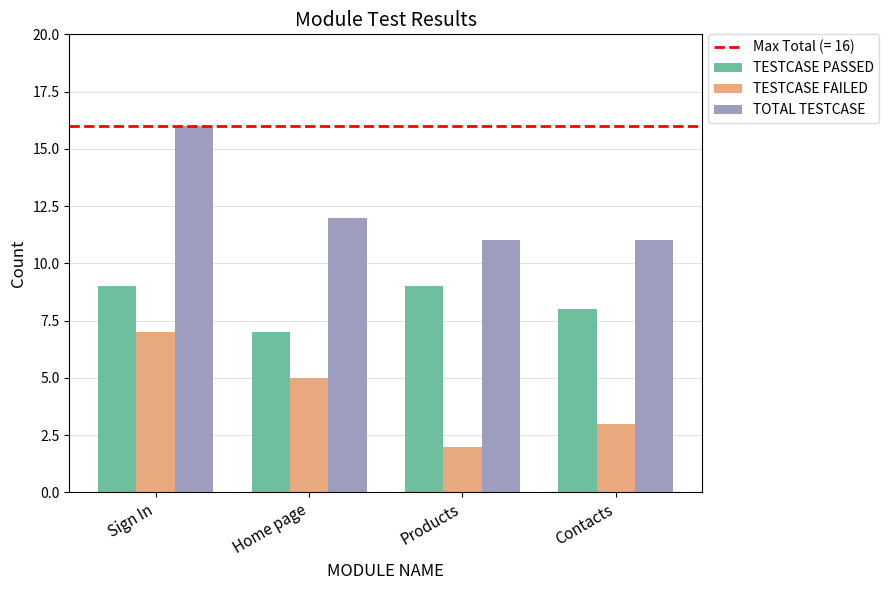

Rank the series by their maximum value, from lowest to highest.

TESTCASE FAILED, TESTCASE PASSED, TOTAL TESTCASE